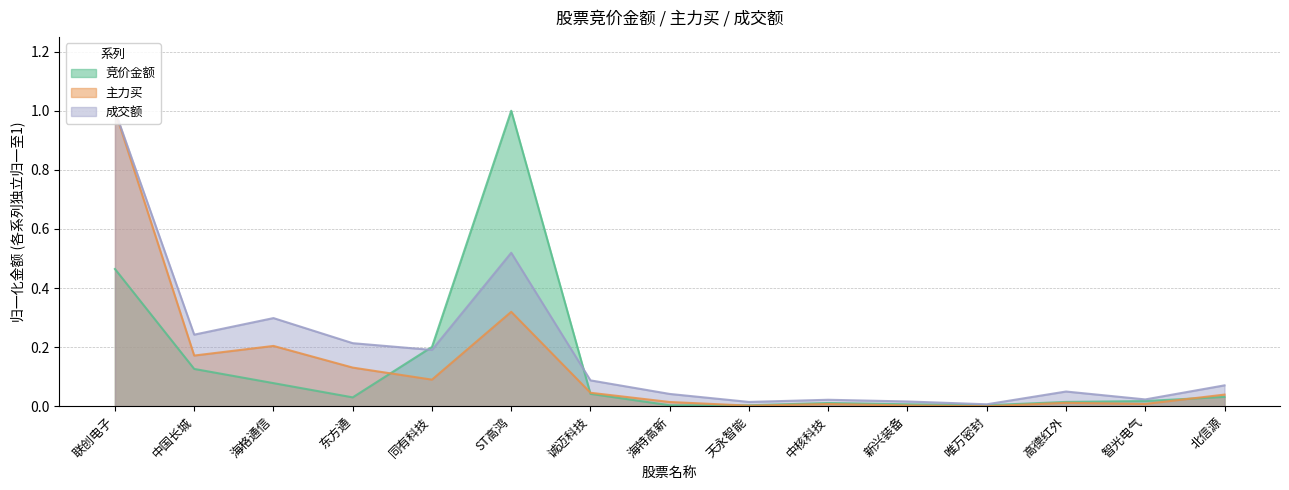

What position from the left is 同有科技?

5